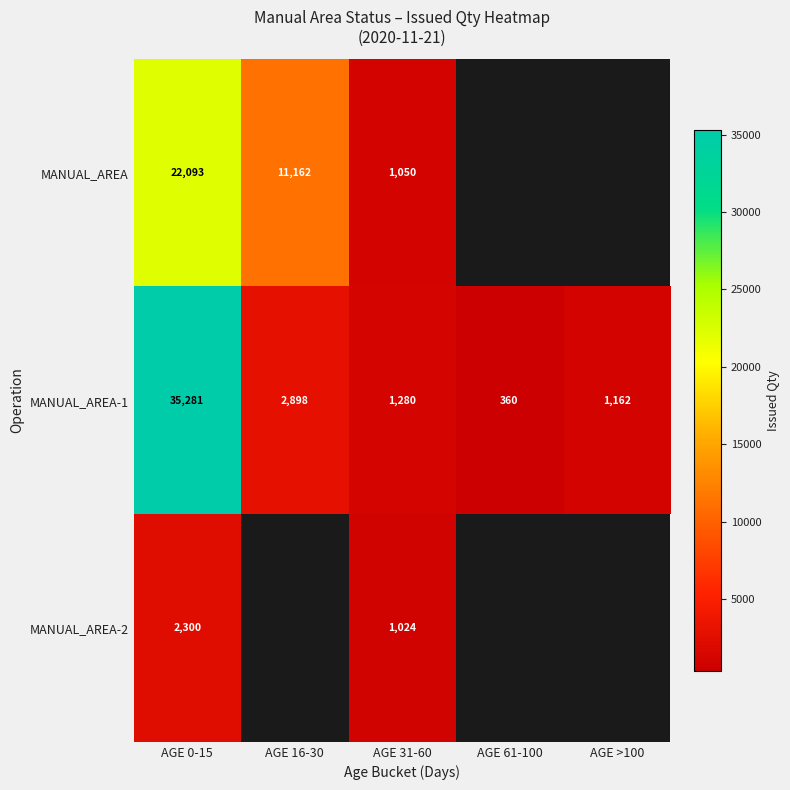

Is the value of MANUAL_AREA at AGE 31-60 greater than the value of MANUAL_AREA-1 at AGE 61-100?

Yes